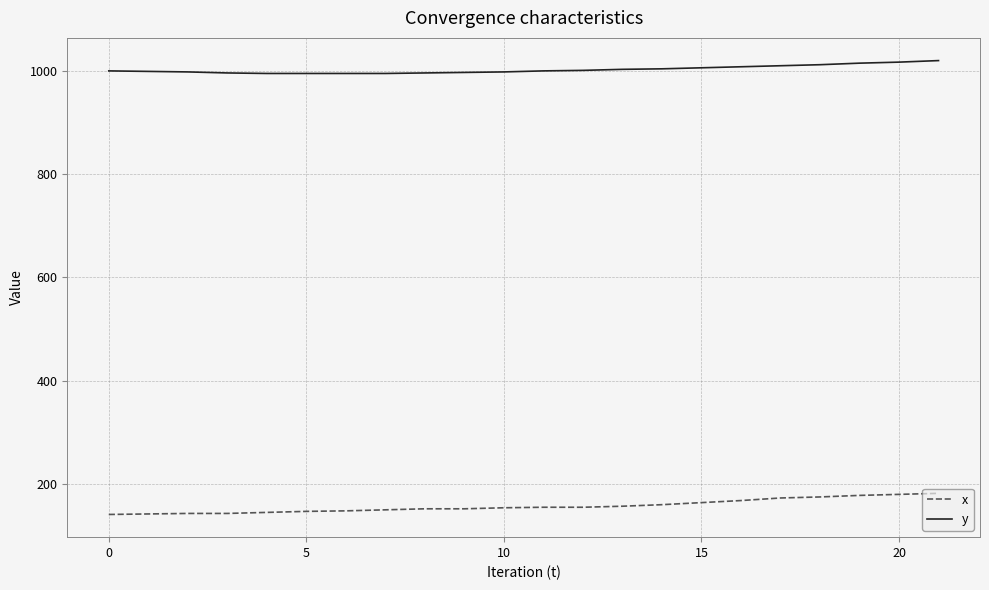

True or false: y and x intersect in this chart.

False